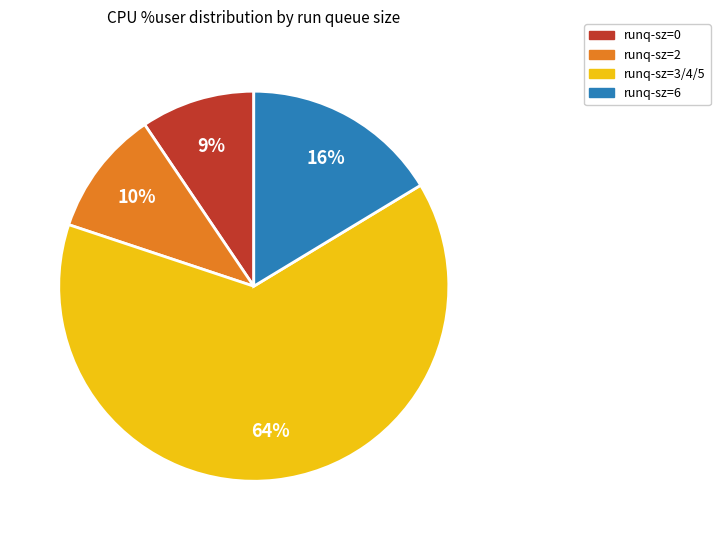

To the nearest percent, what is the average slice percentage?

25%